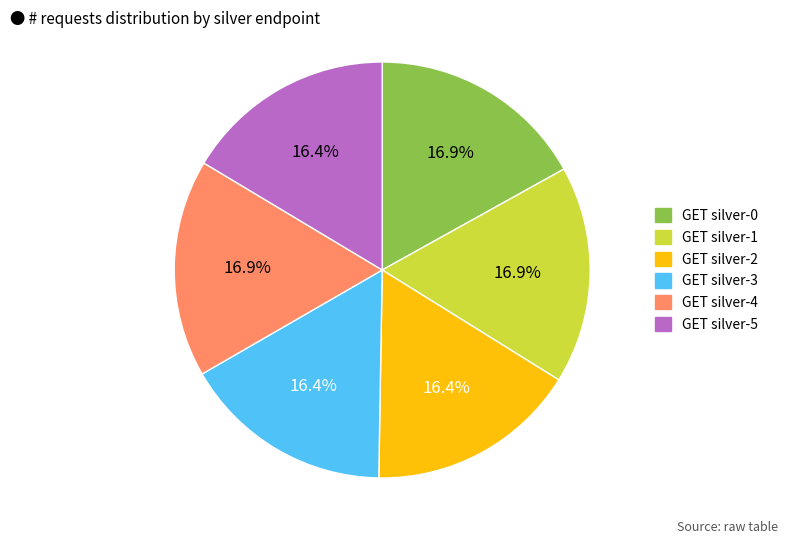

To the nearest percent, what is the average slice percentage?

17%